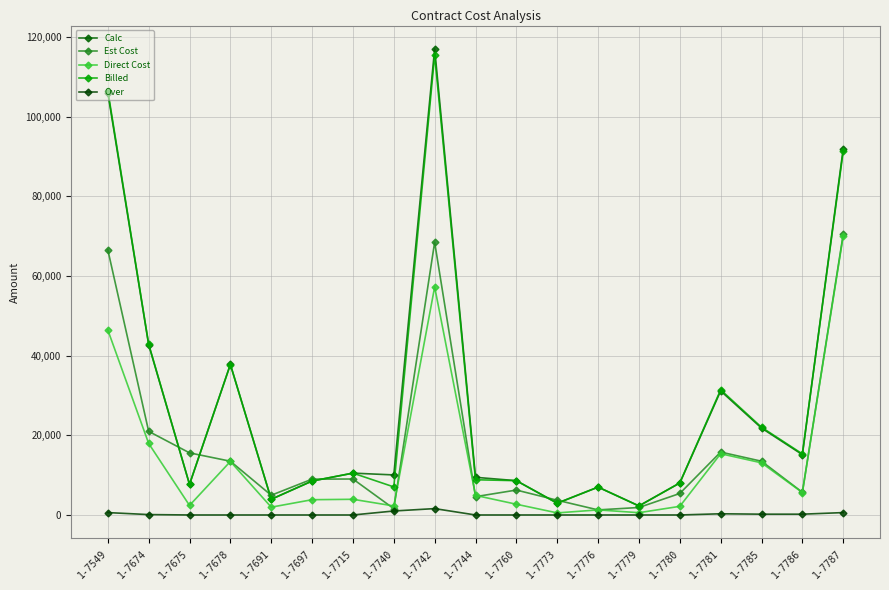

Which label corresponds to the largest value in the chart?

1-7742